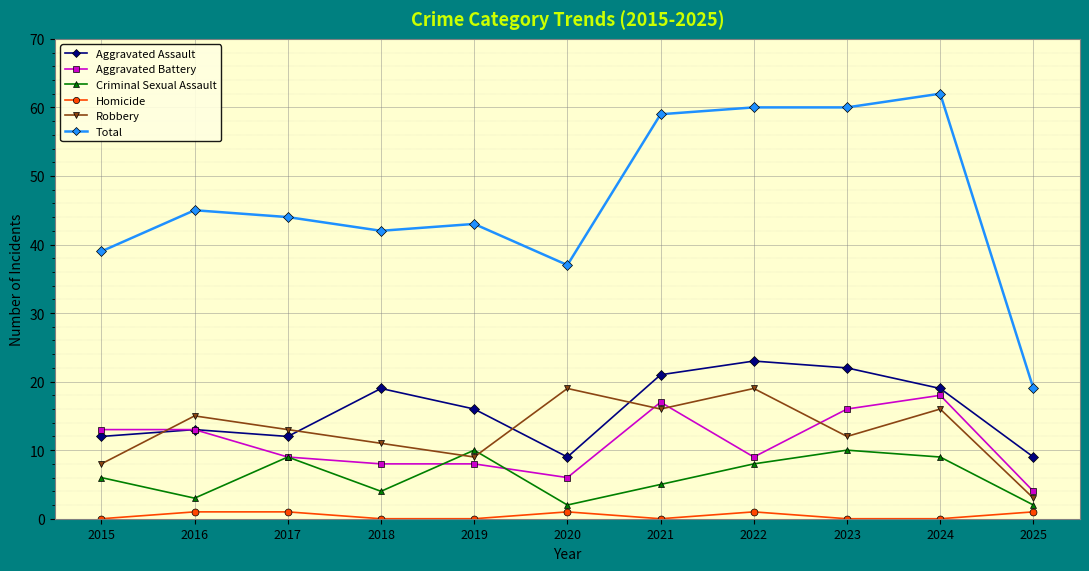

What is the value of the Aggravated Battery point at the 8th from the left?

9